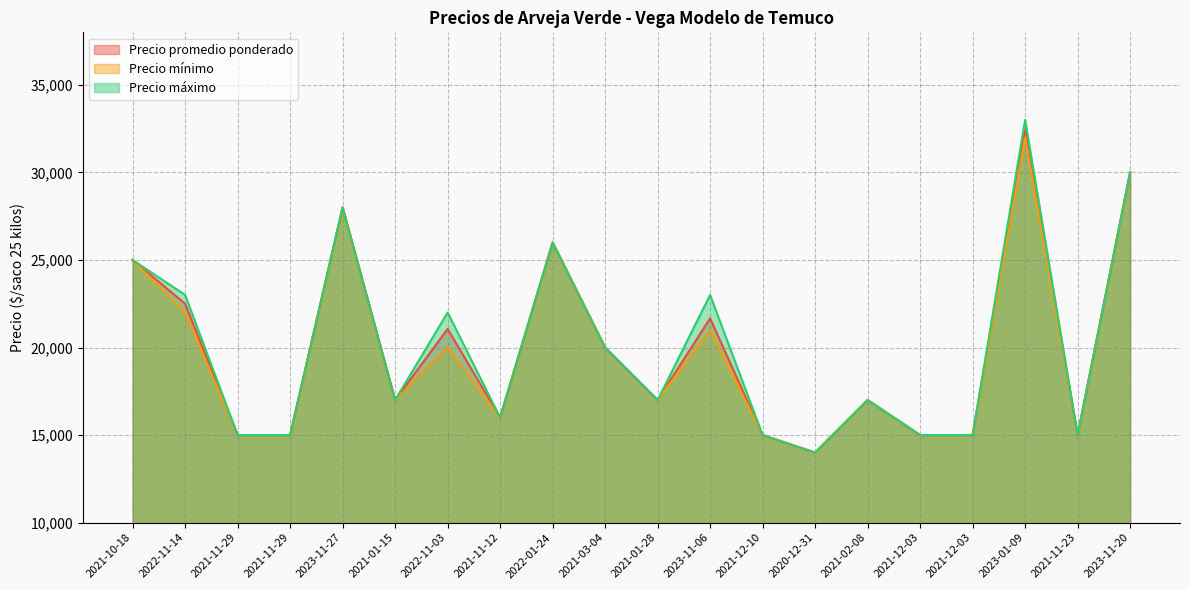

What is the approximate value of Precio máximo at 2021-11-12, to the nearest 10?

16000